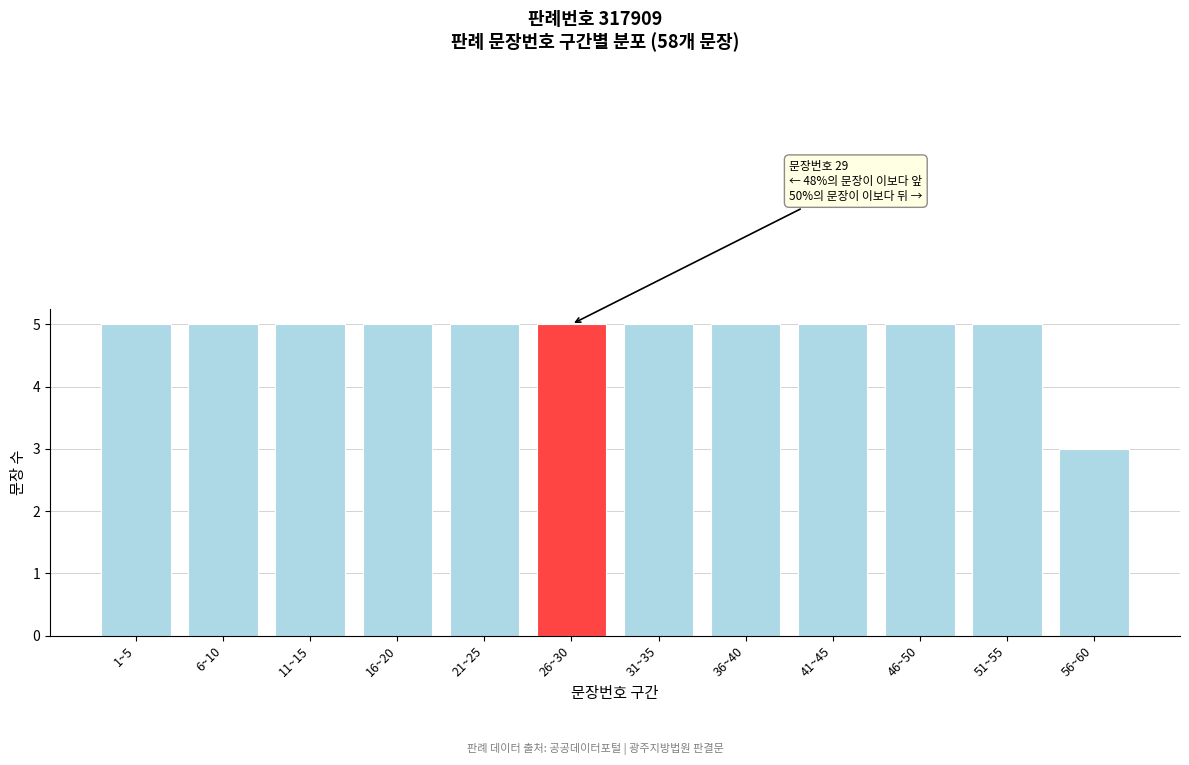

Reading left to right, extract all data points from this chart.

5	5	5	5	5	5	5	5	5	5	5	3